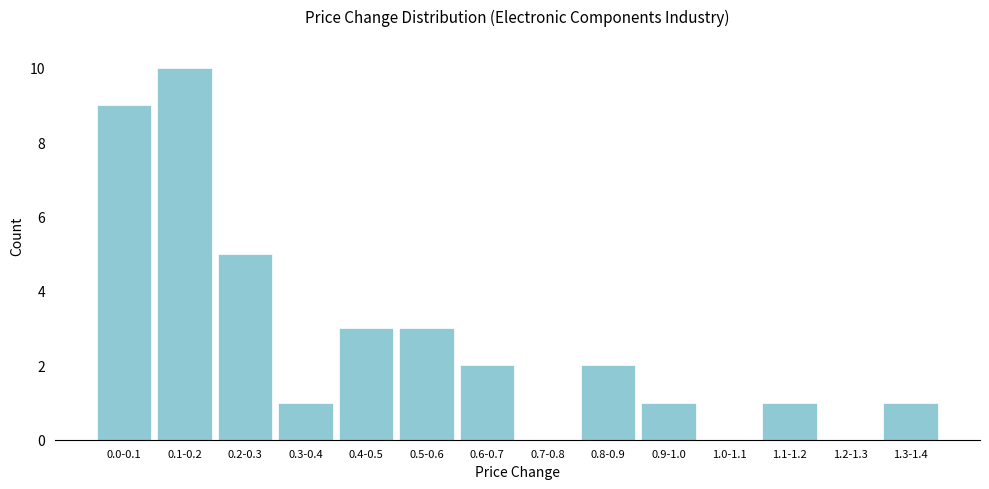

Reading right to left, what are all the values shown in this chart?

1.3-1.4=1	1.2-1.3=0	1.1-1.2=1	1.0-1.1=0	0.9-1.0=1	0.8-0.9=2	0.7-0.8=0	0.6-0.7=2	0.5-0.6=3	0.4-0.5=3	0.3-0.4=1	0.2-0.3=5	0.1-0.2=10	0.0-0.1=9